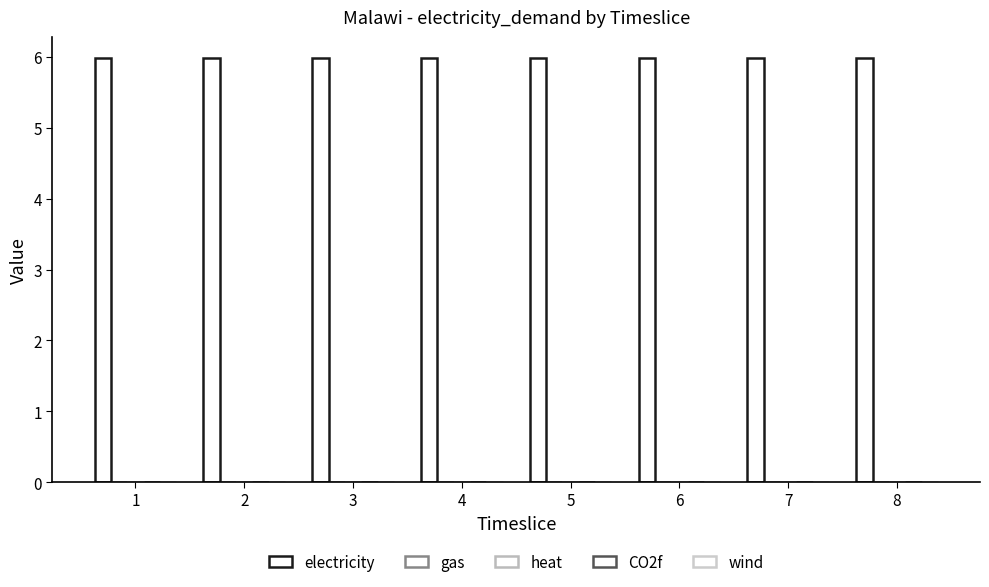

At how many categories does at least one series exceed 5?

8